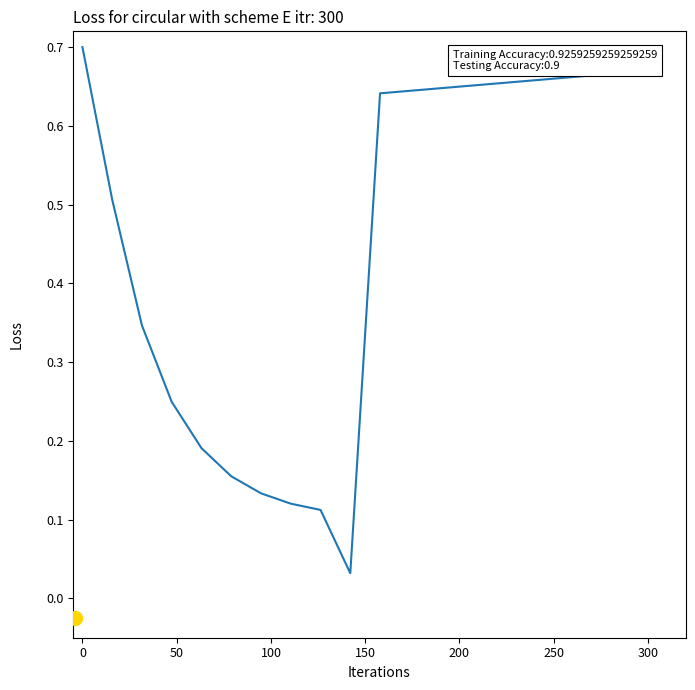

Does the chart have visible grid lines?

No